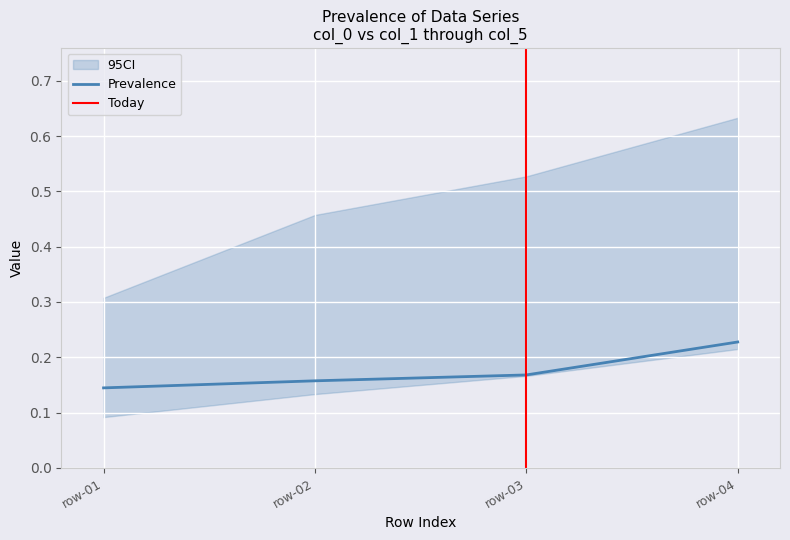

What is the difference between the highest and lowest values at 1?

0.3